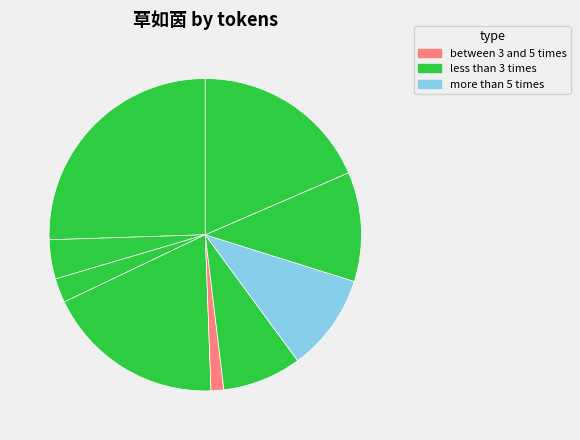

What is the largest slice in the pie chart?

清明泛舟卫河以花似锦时高阁望草如茵处小车行分韵得花行二字